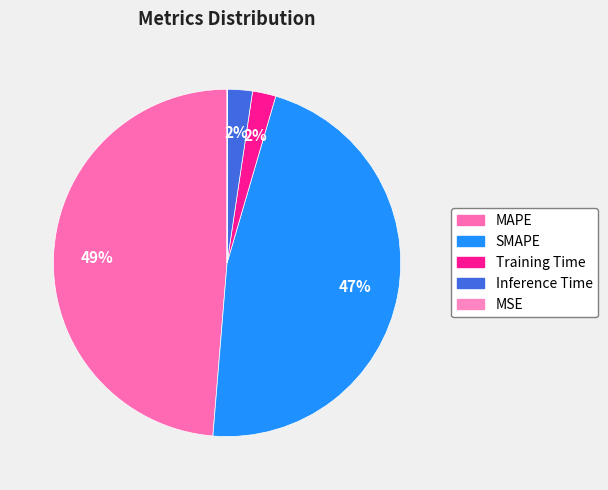

Does any single category account for the majority?

No